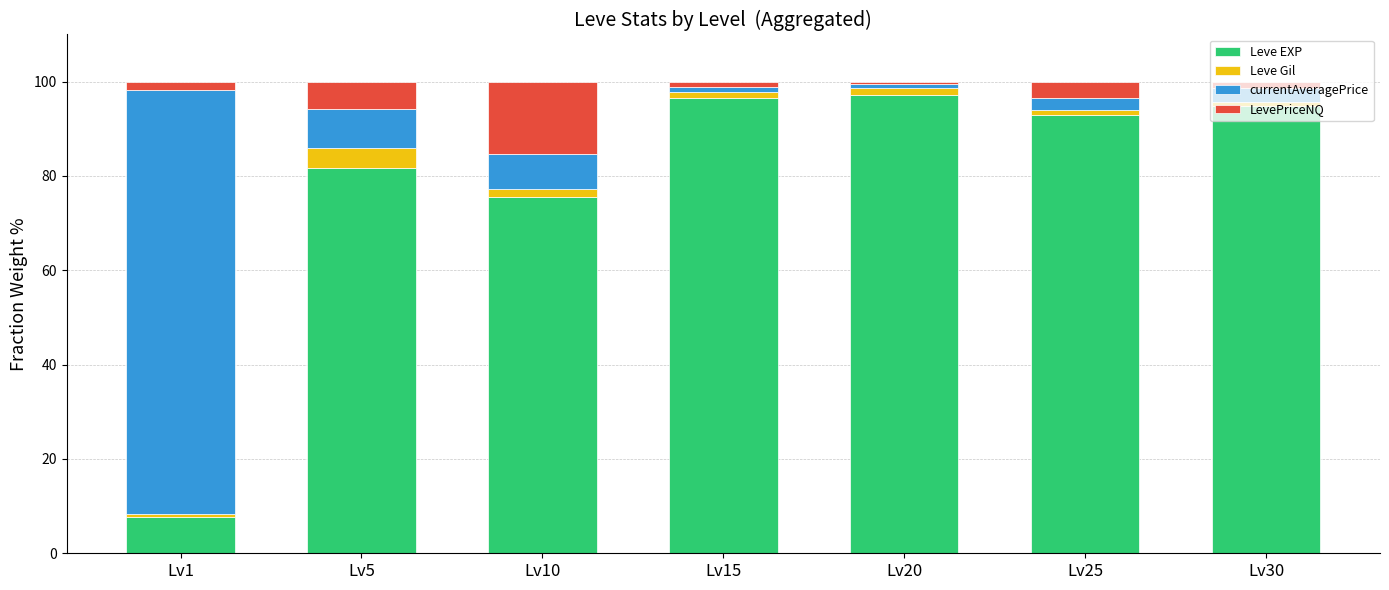

At which label is Leve EXP closest to 52?

Lv10